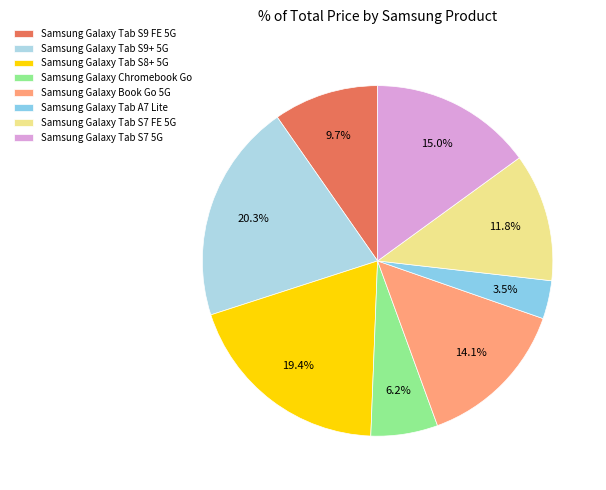

Count the number of slices in the pie.

8